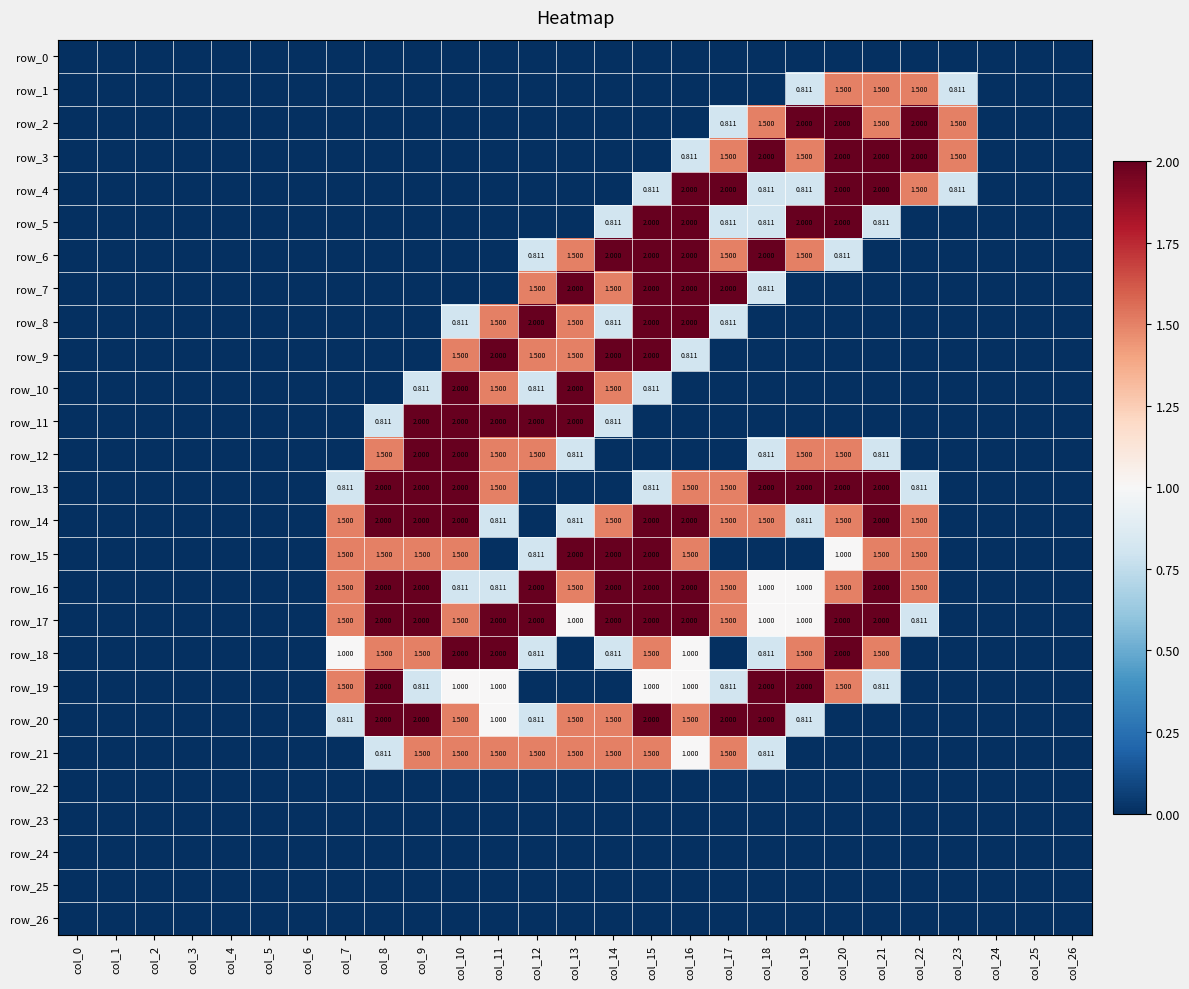

Which series has the largest total across all categories?

row_17